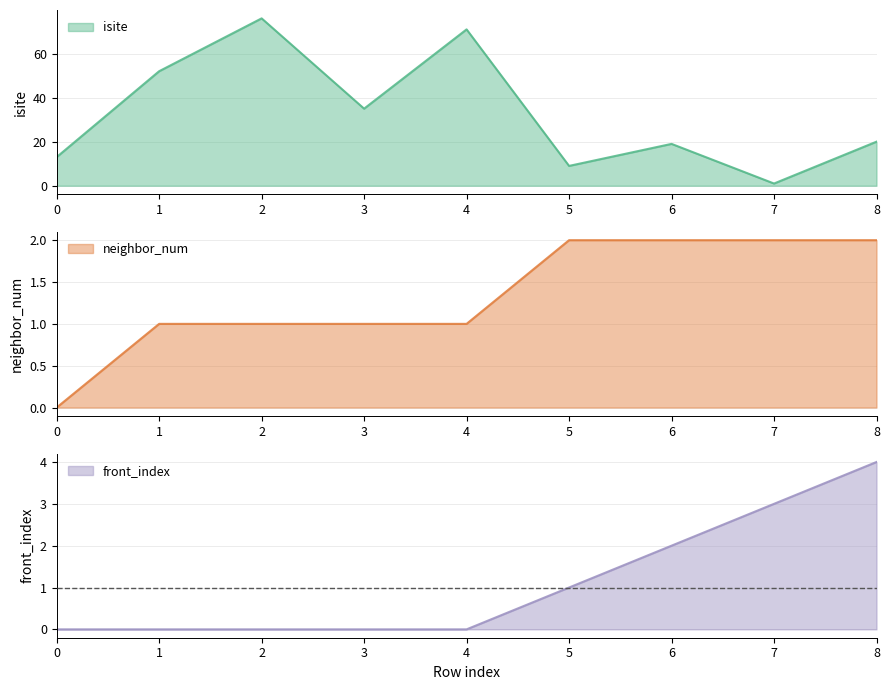

True or false: front_index has more than 1 points higher than both neighbors.

False